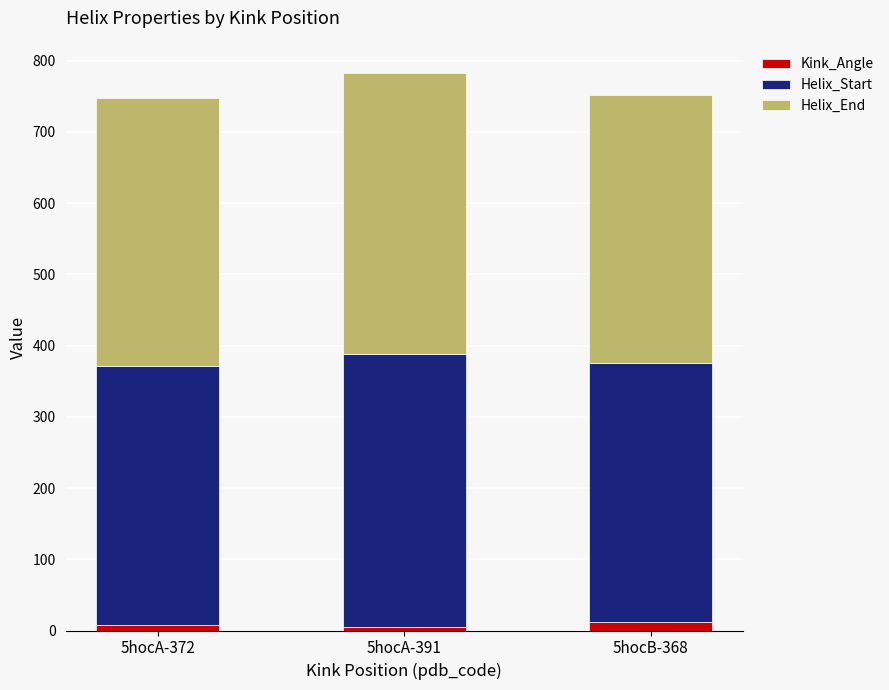

The Kink_Angle series shows 7.4 at 5hocA-372. True or false?

True